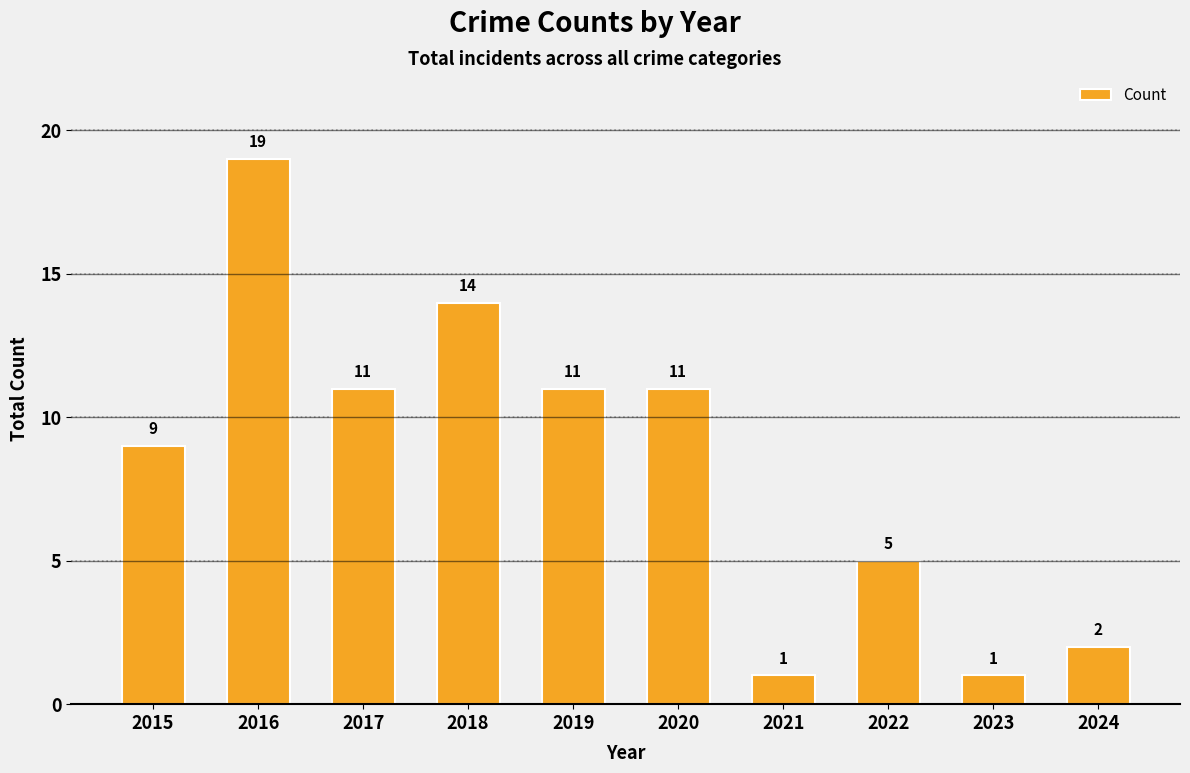

How many bars are there in total?

10